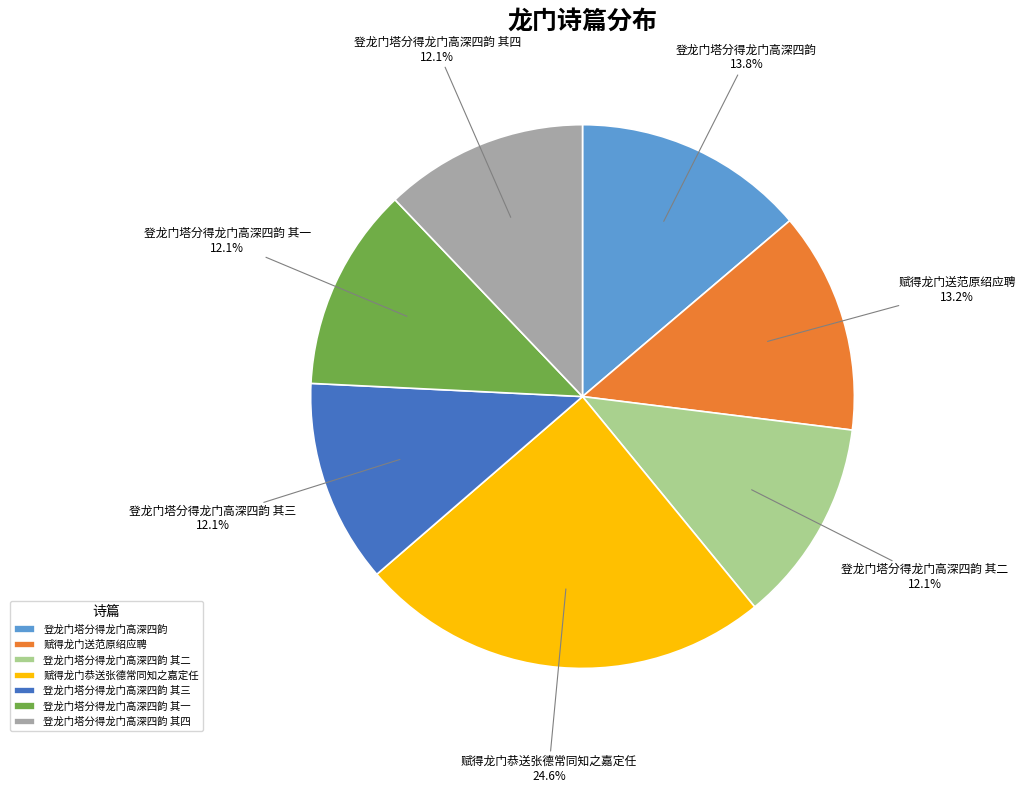

To the nearest percent, what is the combined percentage of 登龙门塔分得龙门高深四韵 其四 and 登龙门塔分得龙门高深四韵 其一?

24%